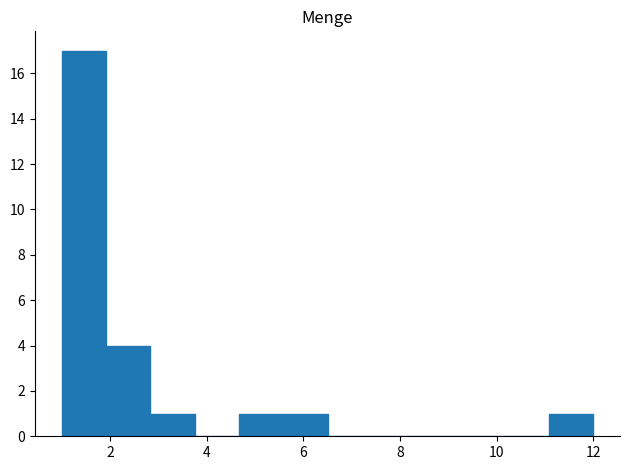

Over which range of the x-axis is the bar tallest?

1.0 to 2.0